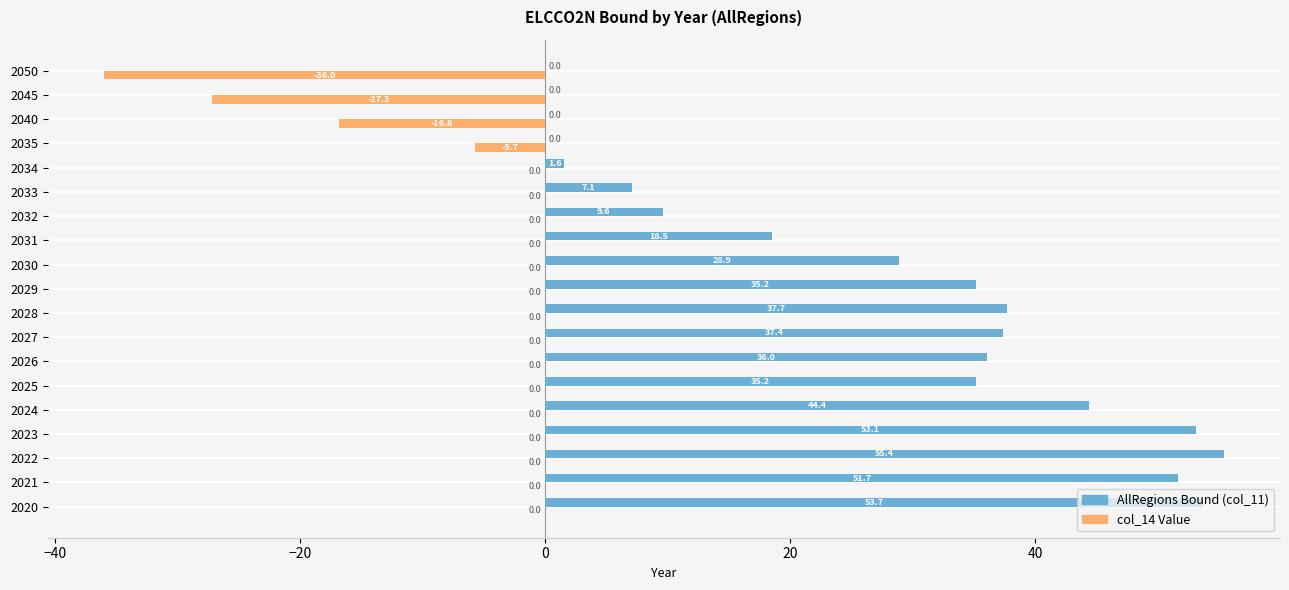

What is the maximum value shown in the chart?

55.4